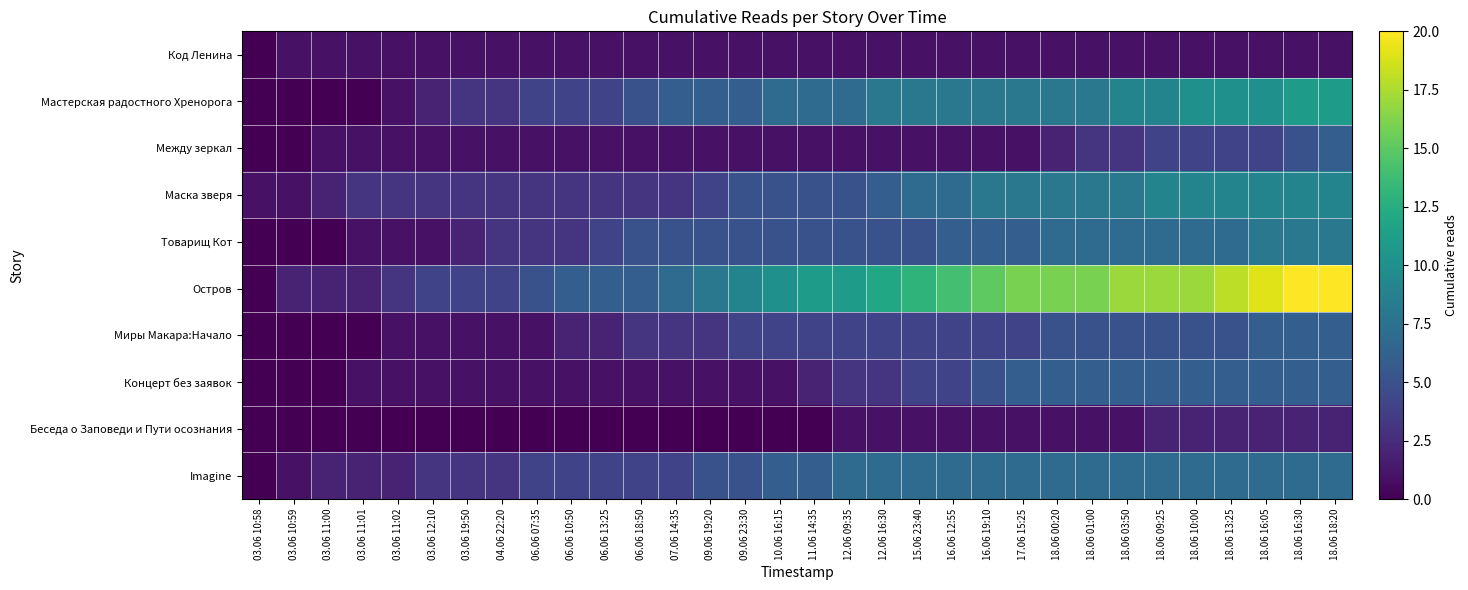

Which series has the widest spread of values?

Остров